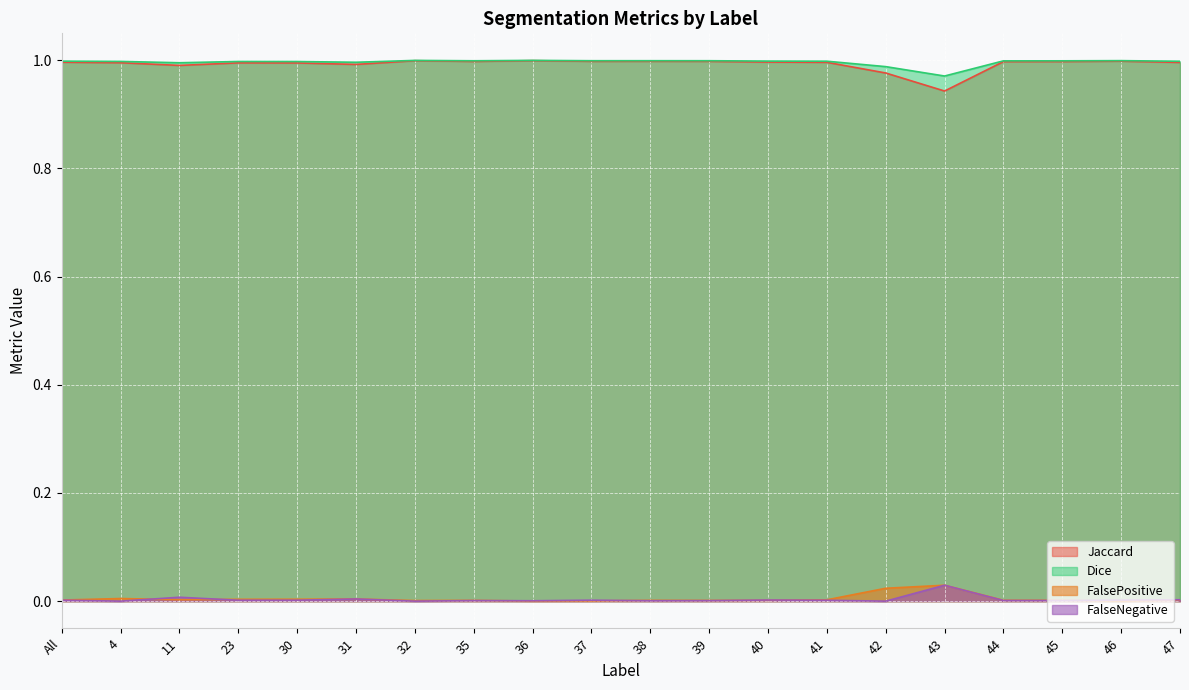

What value does the Dice series have at 11?

1.0